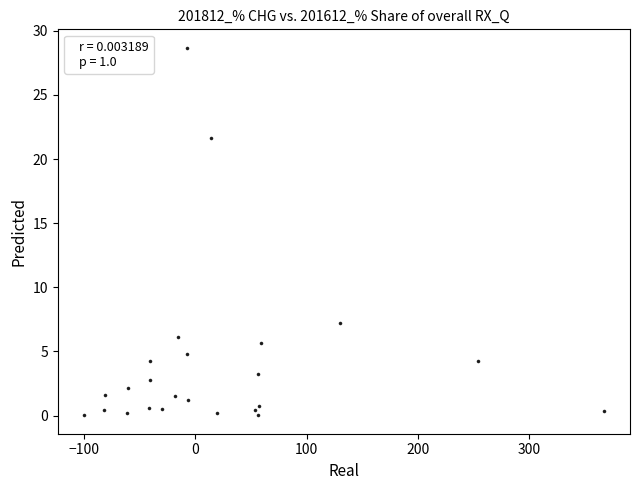

What Y value in the scatter plot is closest to 14?

7.2